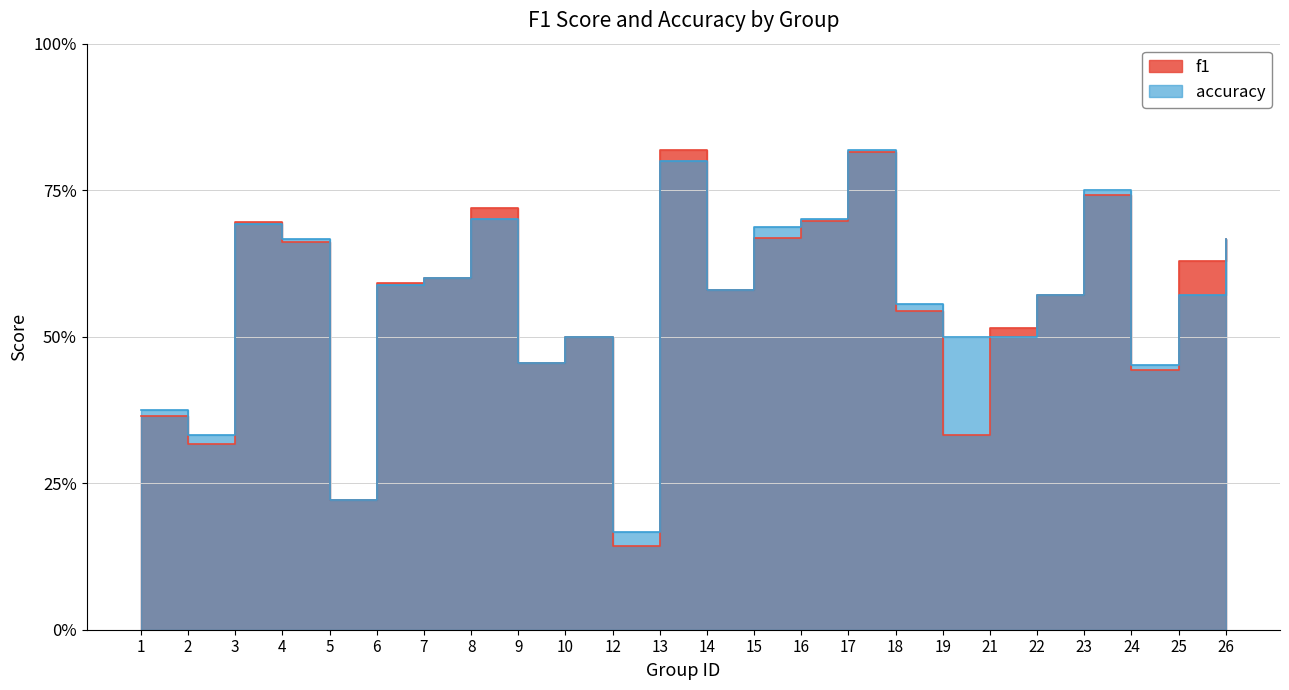

True or false: f1 and accuracy cross at least once.

True